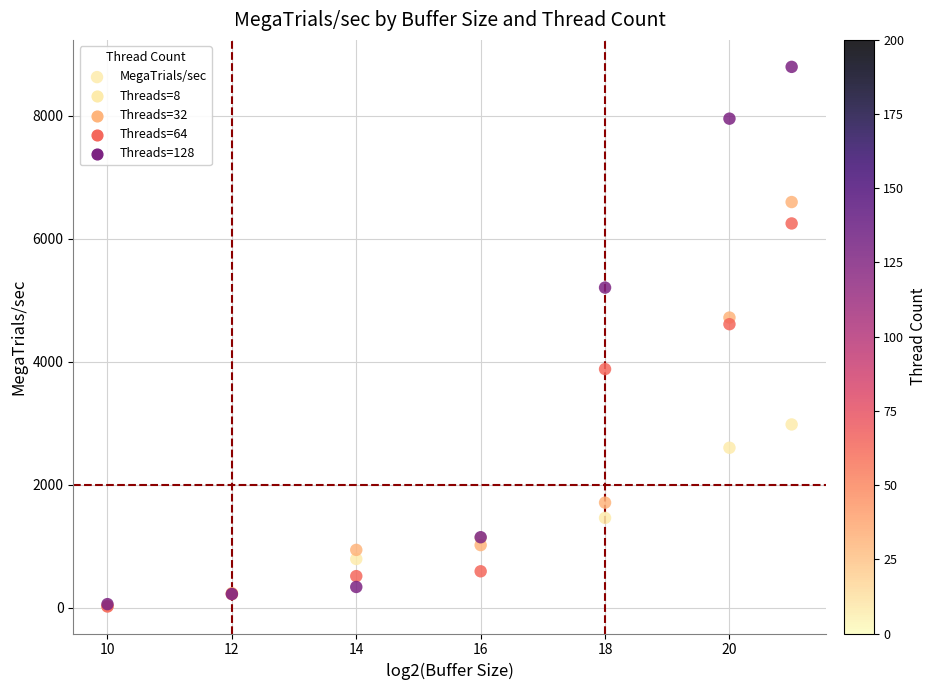

What Y value in the scatter plot is closest to 4406?

4610.0